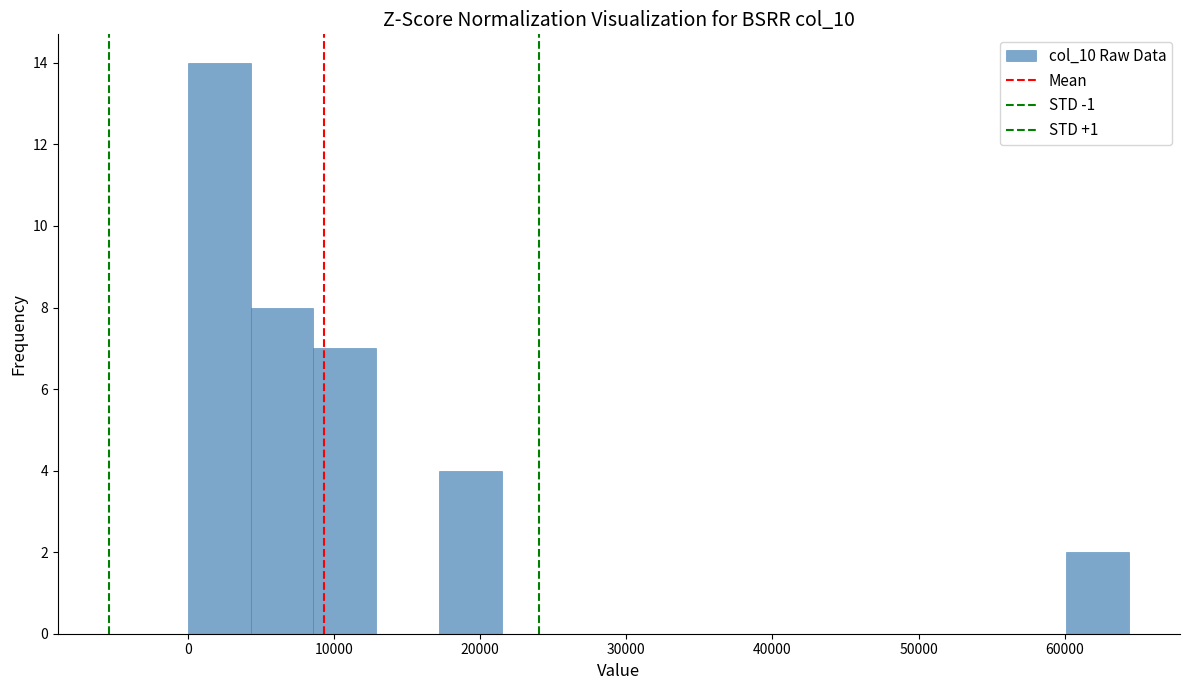

What is the height of the bar covering 4000 to 9000 on the x-axis? Neither the bar edges nor the heights are printed on the chart, so give them approximately, as read against the axes.

8